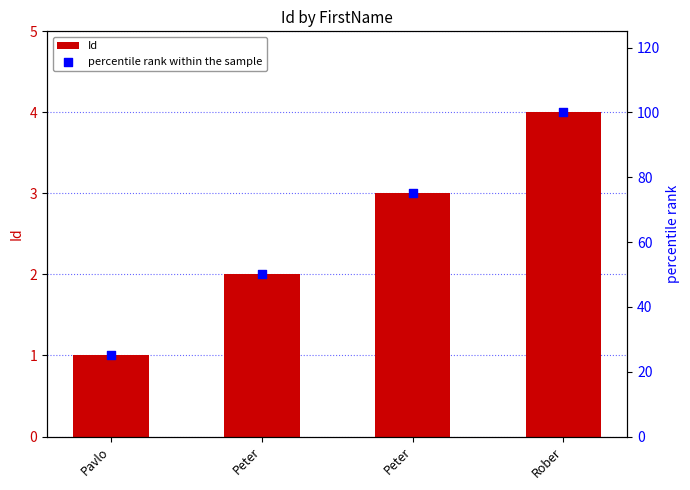

Which series has the largest total across all categories?

percentile rank within the sample